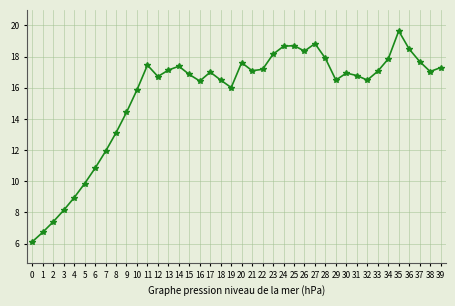

Does the chart have visible grid lines?

Yes